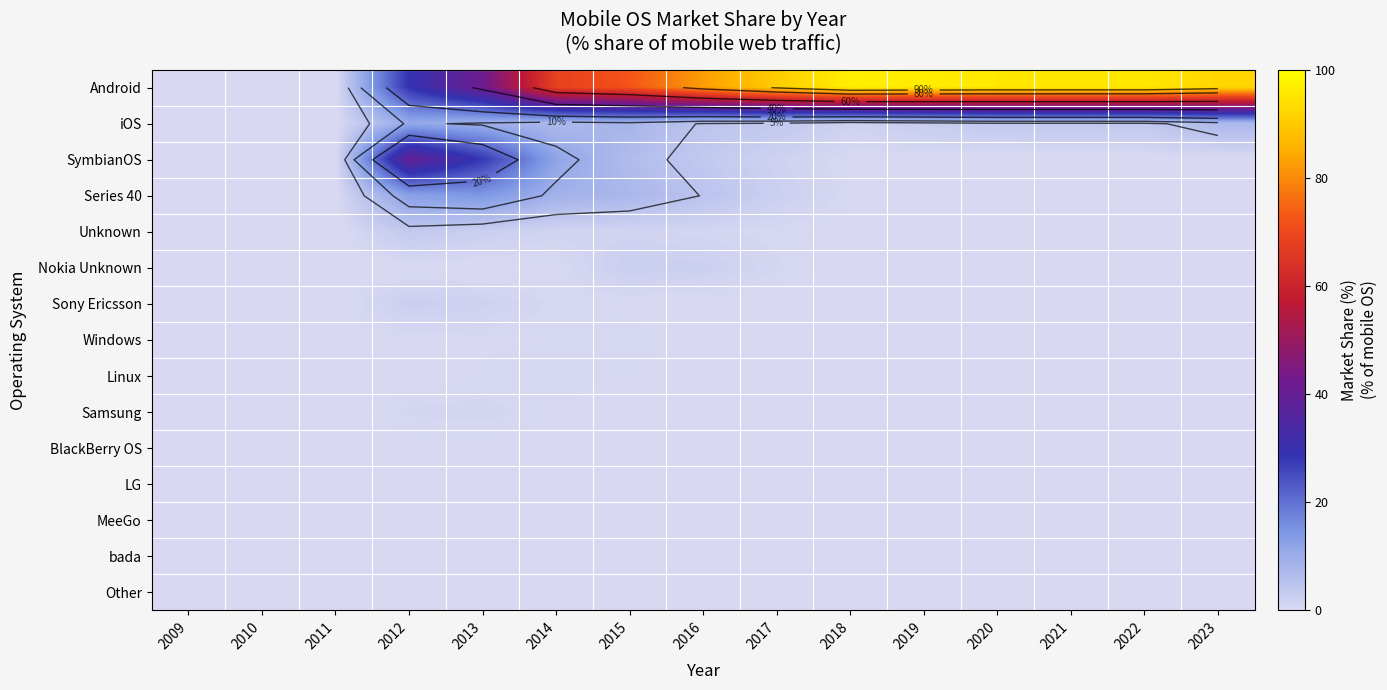

What is the sum of all Series 40 values?

52.1